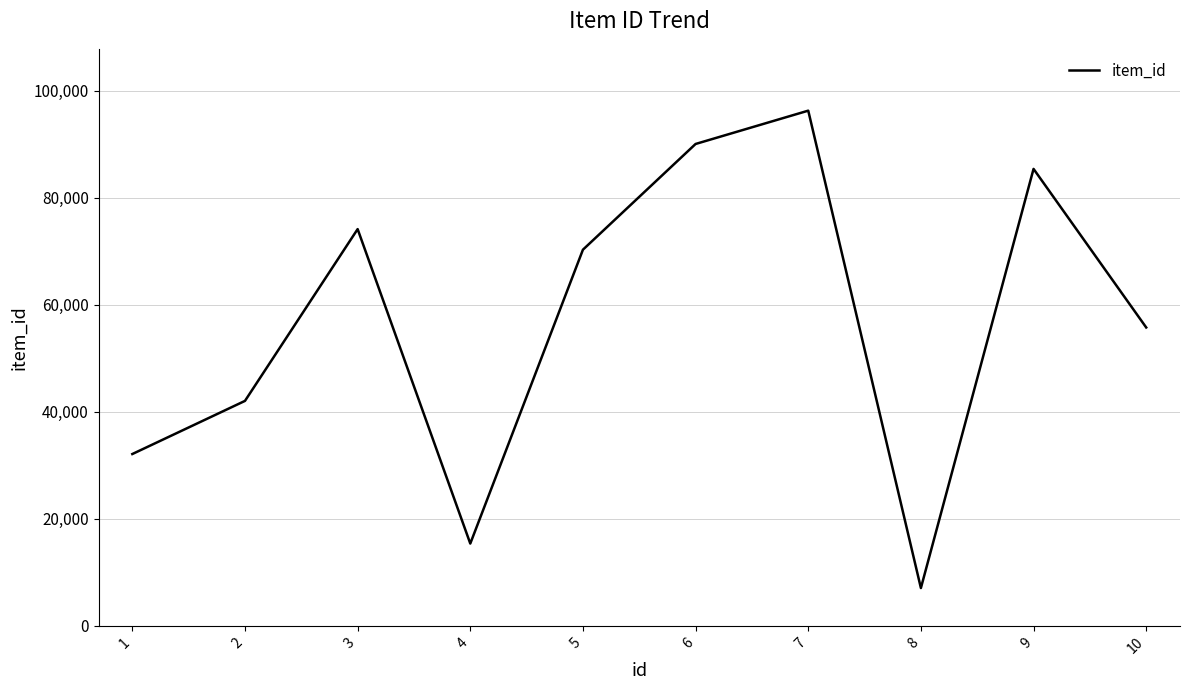

Which category has the lowest value across all series?

8